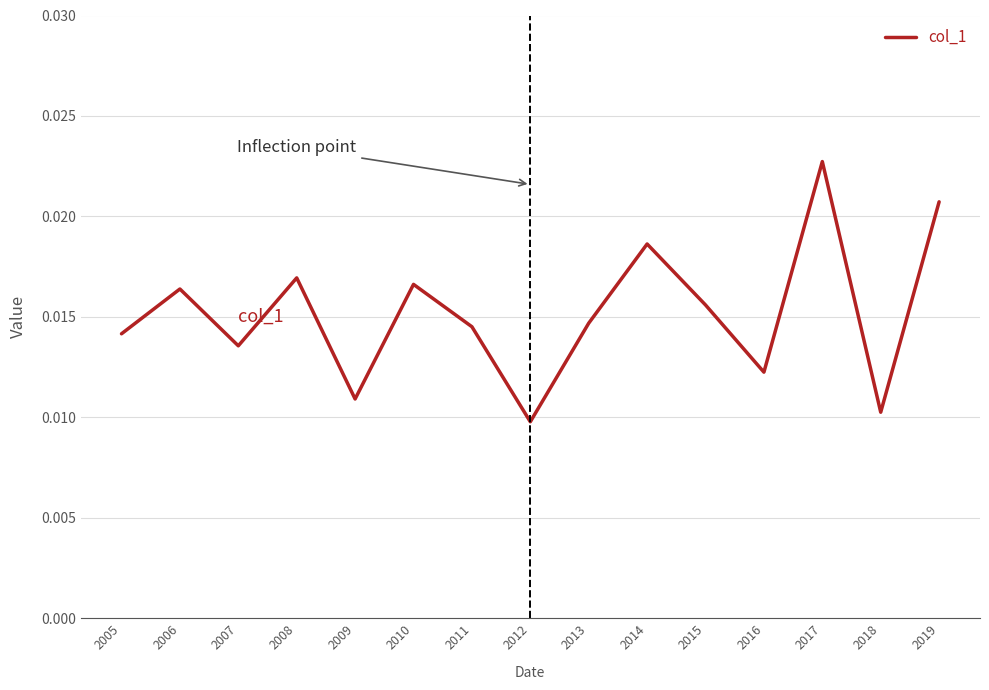

At which category does the chart reach its peak across all series?

2017